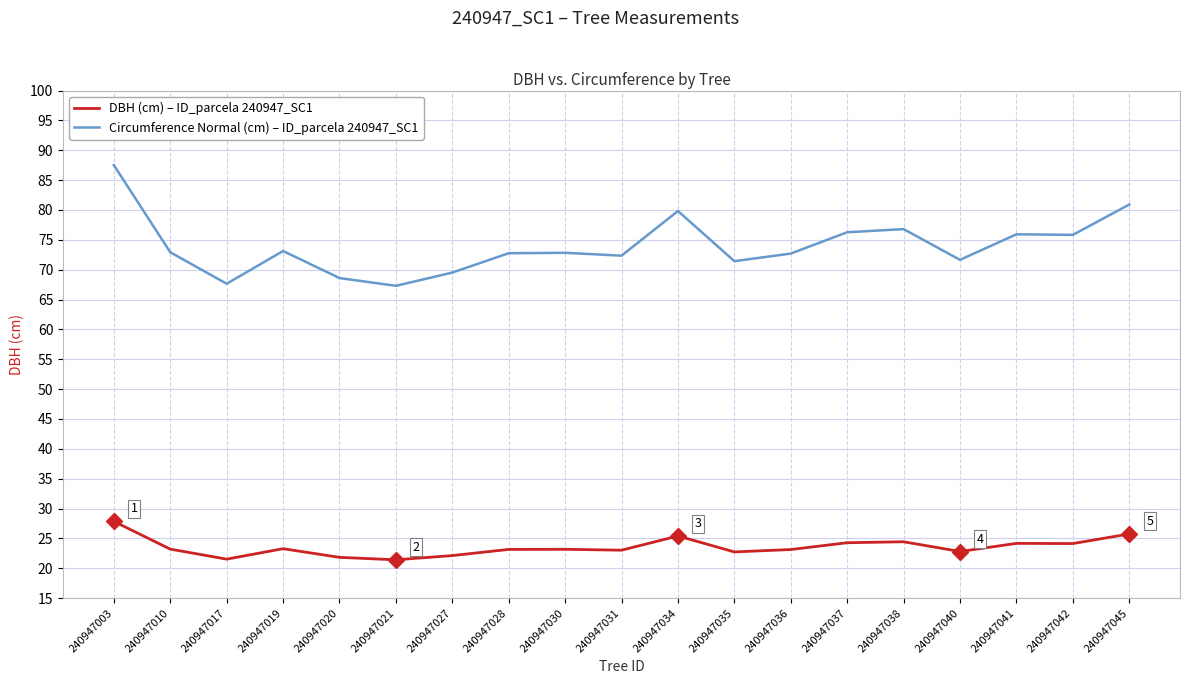

What is the spread (max minus min) of values at 240947036?

49.6